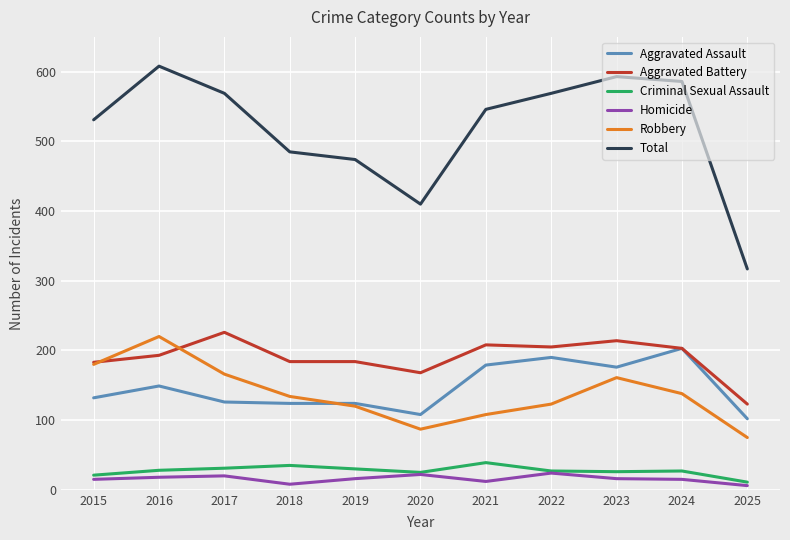

Which series has the widest spread of values?

Total